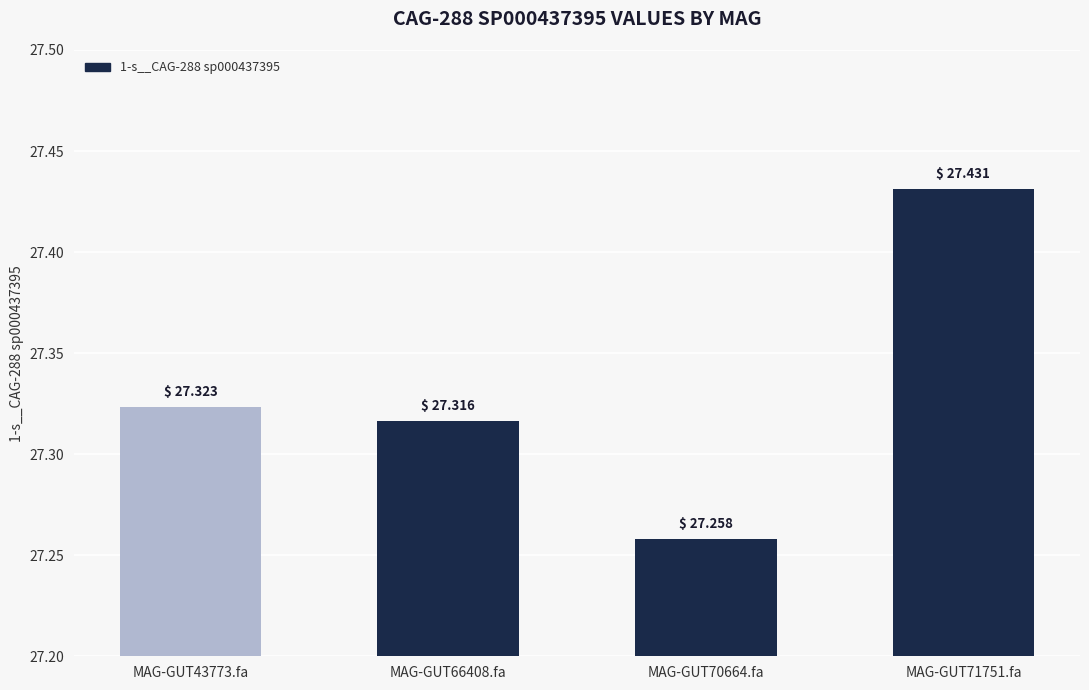

Rank the categories by value from highest to lowest.

MAG-GUT71751.fa, MAG-GUT43773.fa, MAG-GUT66408.fa, MAG-GUT70664.fa